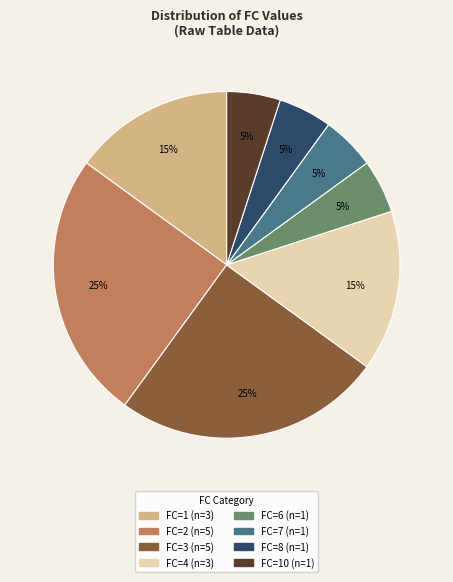

To the nearest percent, what is the difference between the largest and smallest slice percentages?

20%